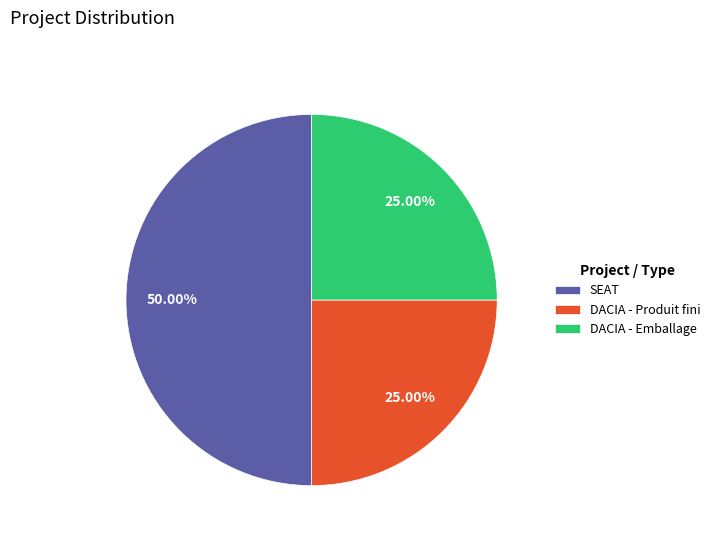

Do DACIA - Produit fini and SEAT together represent more than half of the pie?

Yes